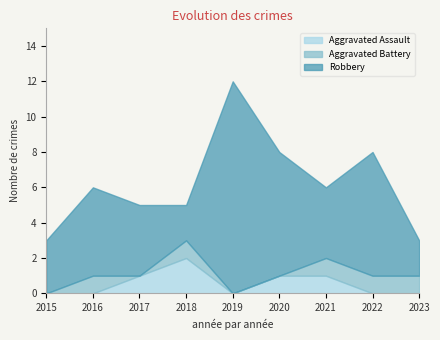

Rank the series by their maximum value, from lowest to highest.

Aggravated Battery, Aggravated Assault, Robbery